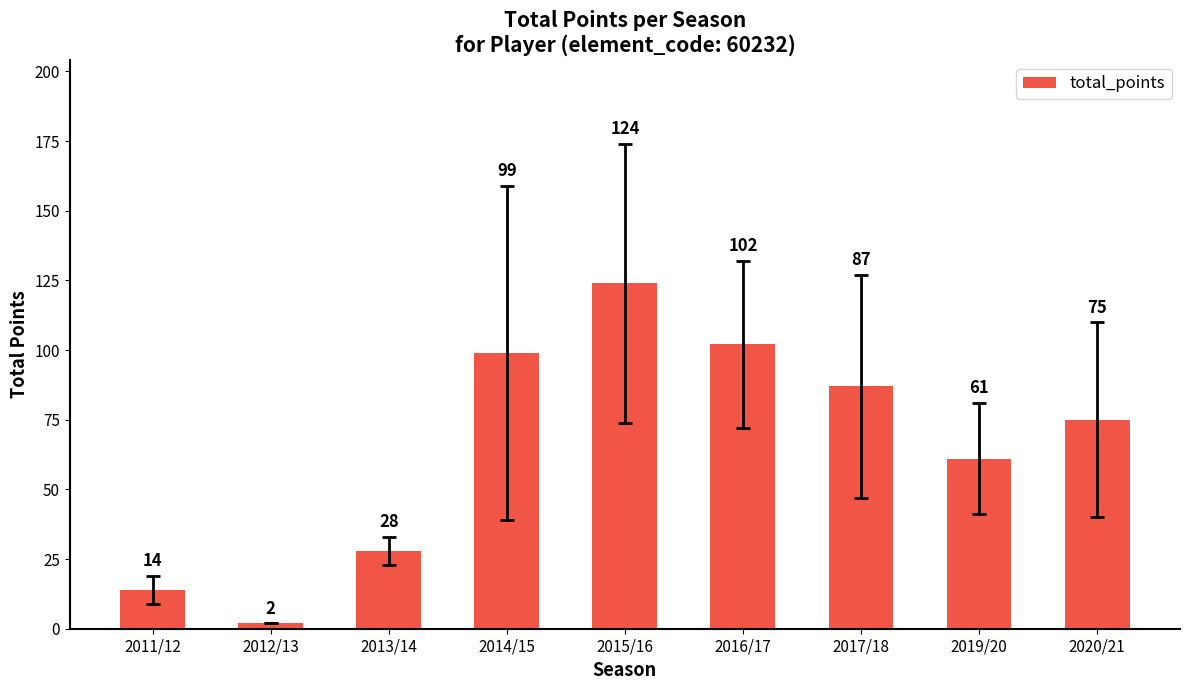

What position from the right is 2015/16?

5